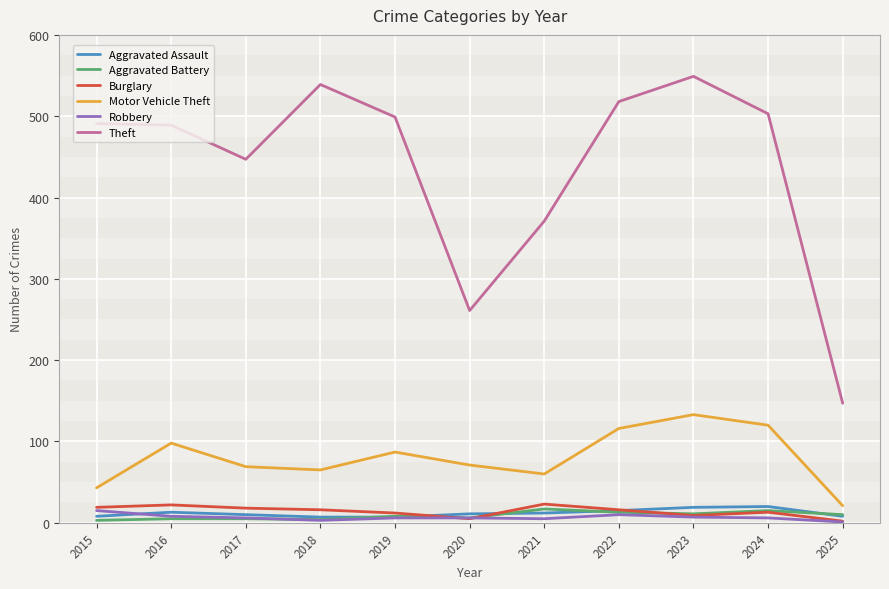

Which series changed the most between 2015 and 2020?

Theft